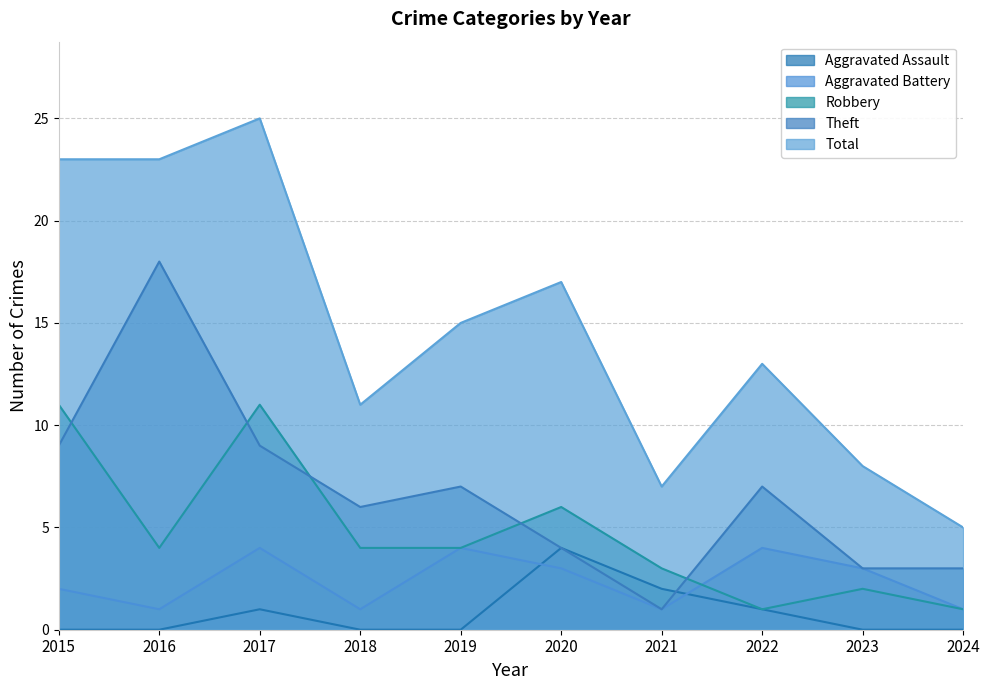

List the labels in order of Total value, smallest first.

2024, 2021, 2023, 2018, 2022, 2019, 2020, 2015, 2016, 2017